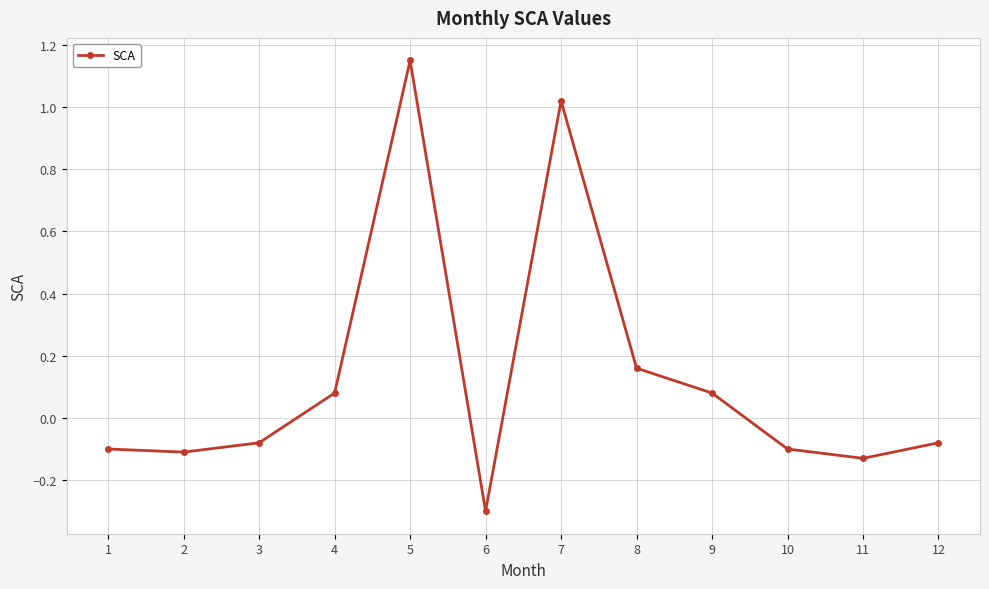

At which category does the chart reach its minimum across all series?

6